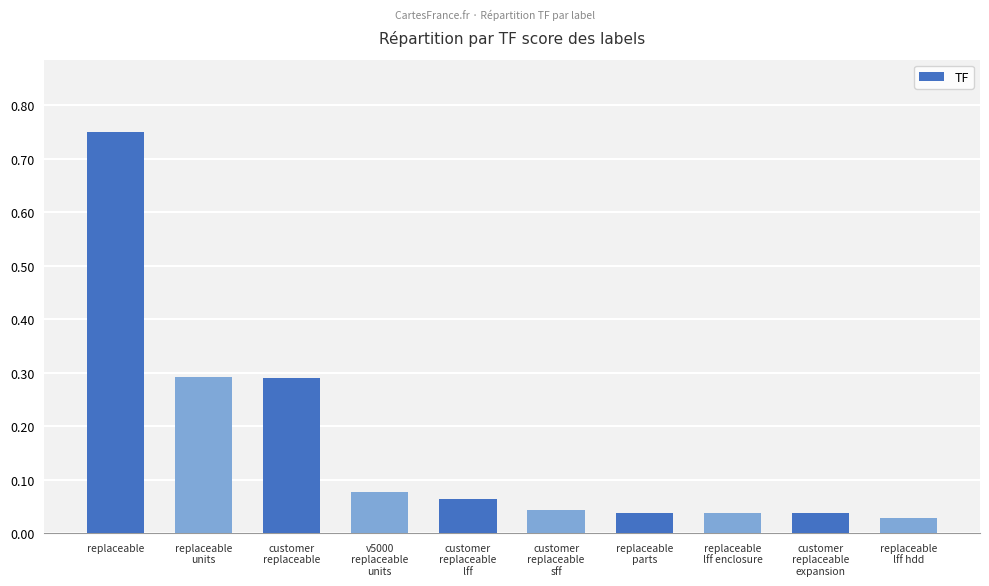

What is the difference between the maximum and second lowest values?

0.7